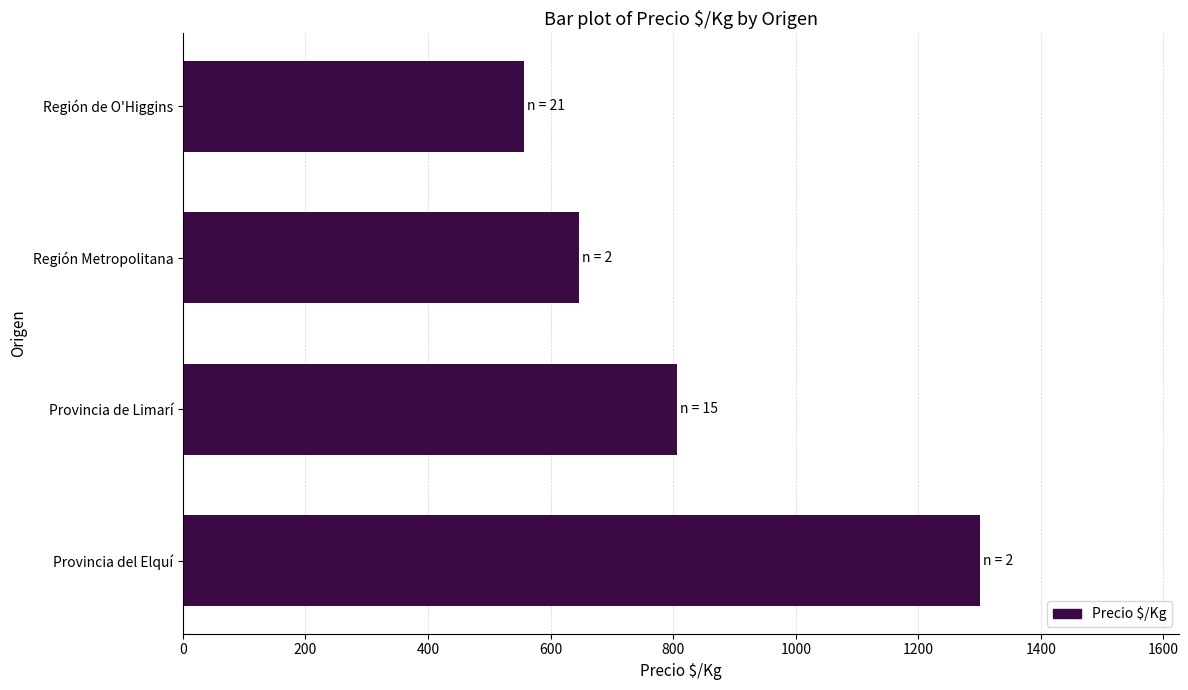

Reading top to bottom, what are all the values shown in this chart?

556.1	646.0	806.7	1300.0